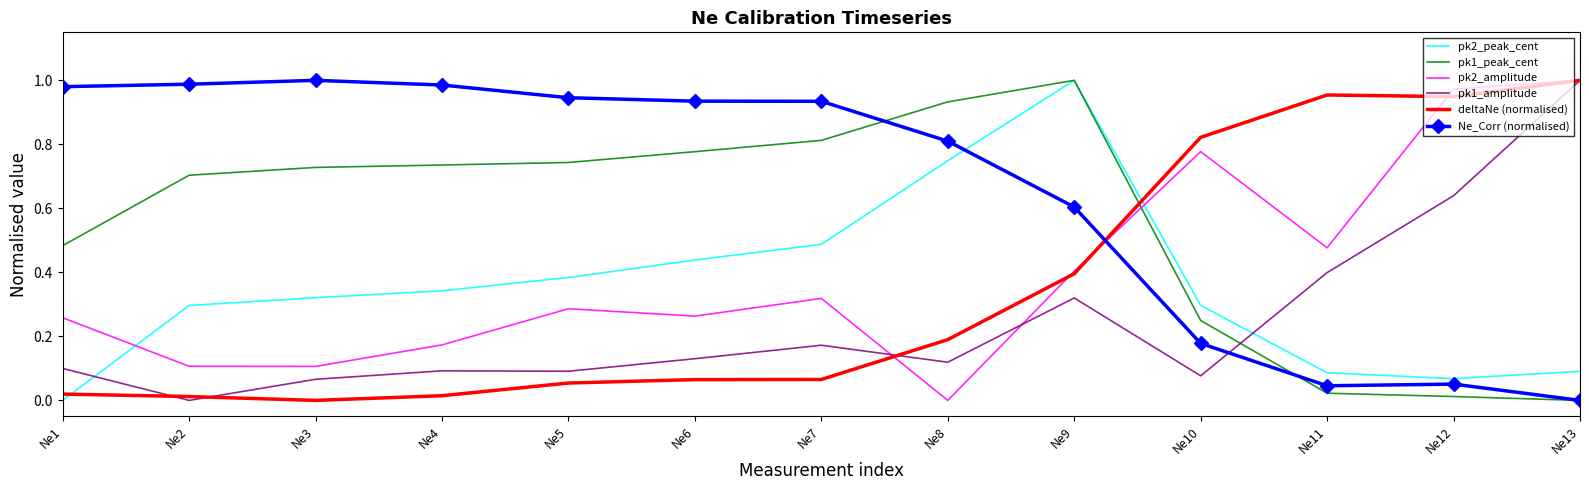

The pk1_peak_cent series shows 0.5 at Ne13. True or false?

False